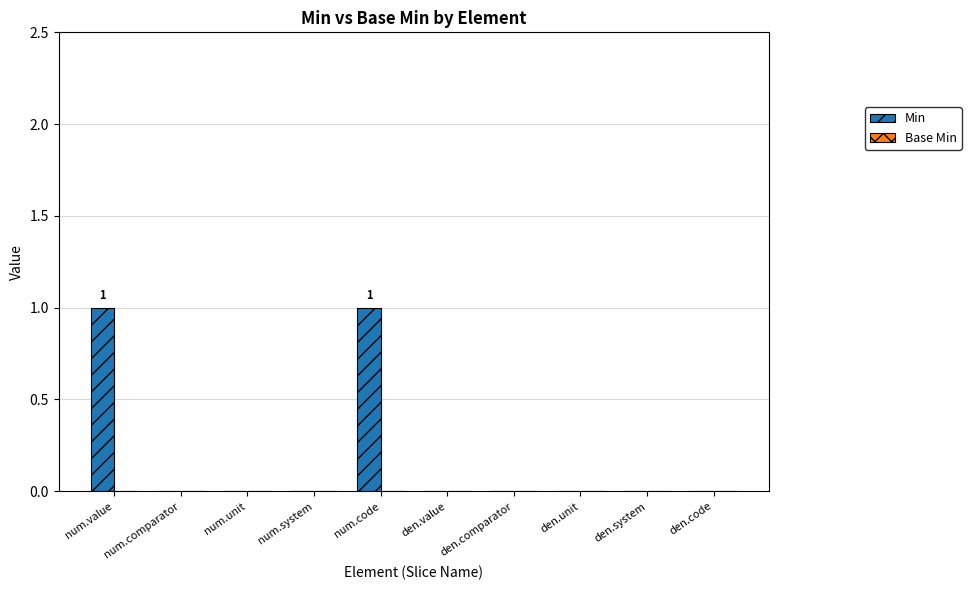

Is it true that the value at num.unit is -1?

False